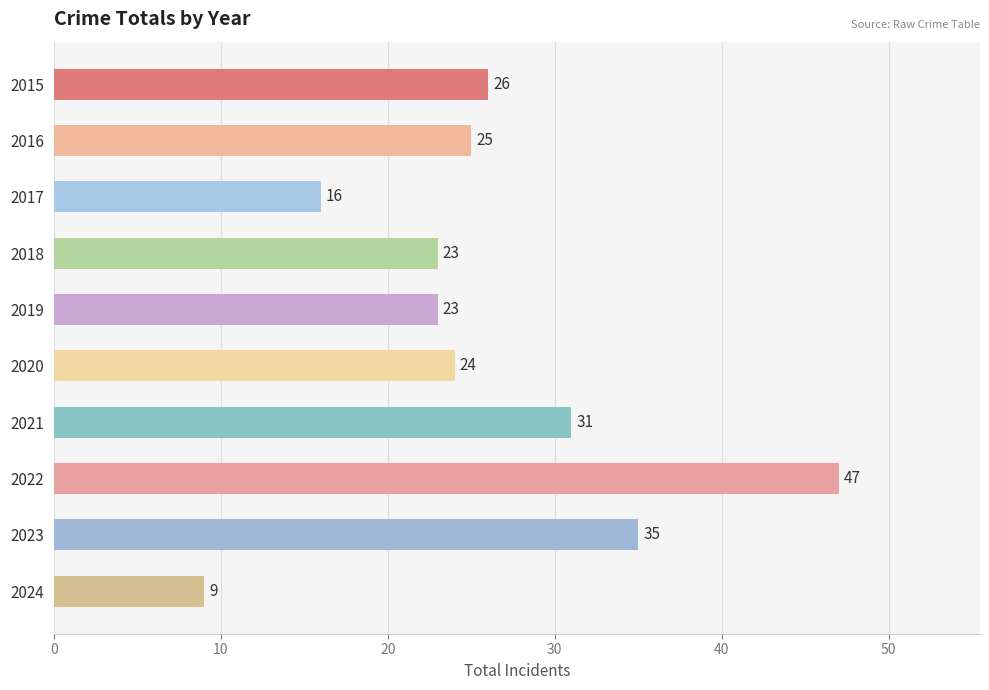

What is the approximate value at 2020, to the nearest 10?

20